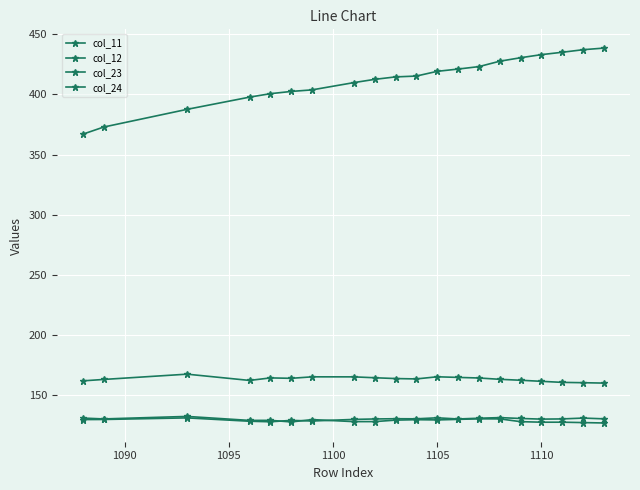

Count the number of categories in the chart.

20